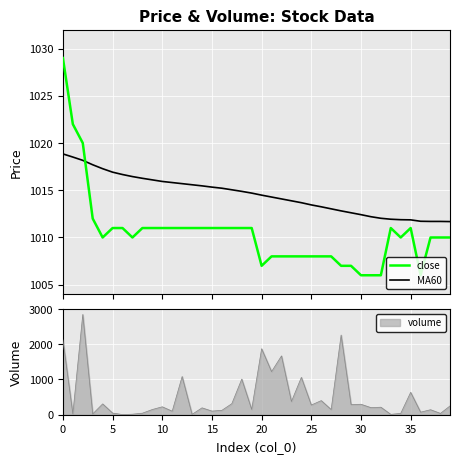

True or false: MA60 has a value of 1602.6 at 12.

False